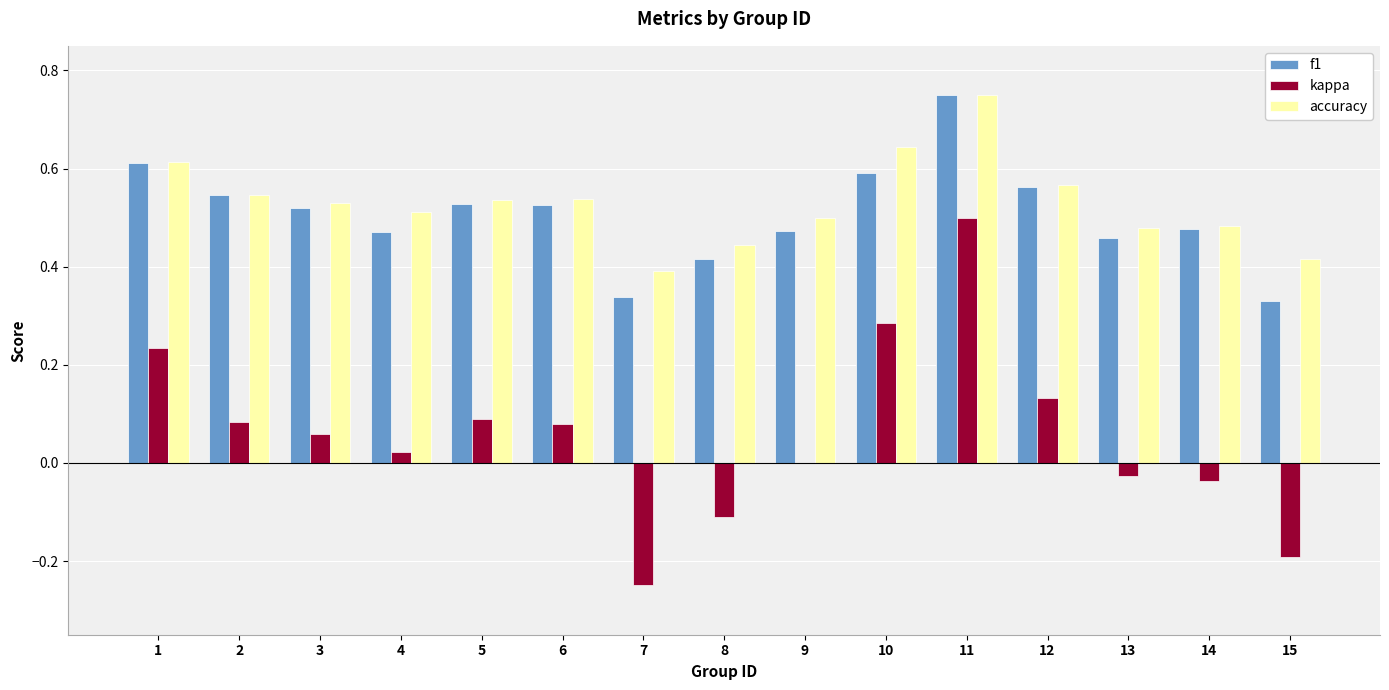

Between 6 and 13, which series saw the biggest shift?

kappa